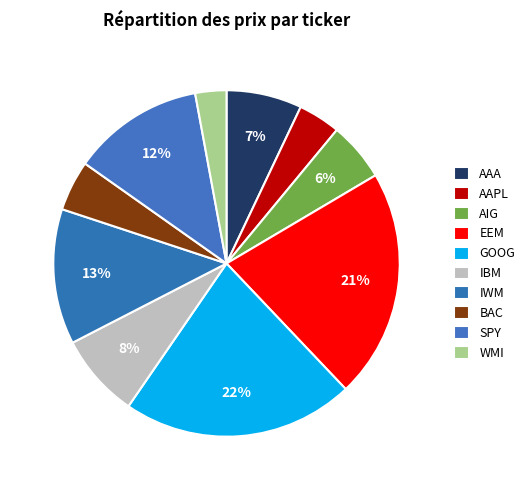

To the nearest percent, what is the difference between the largest and smallest slice percentages?

19%